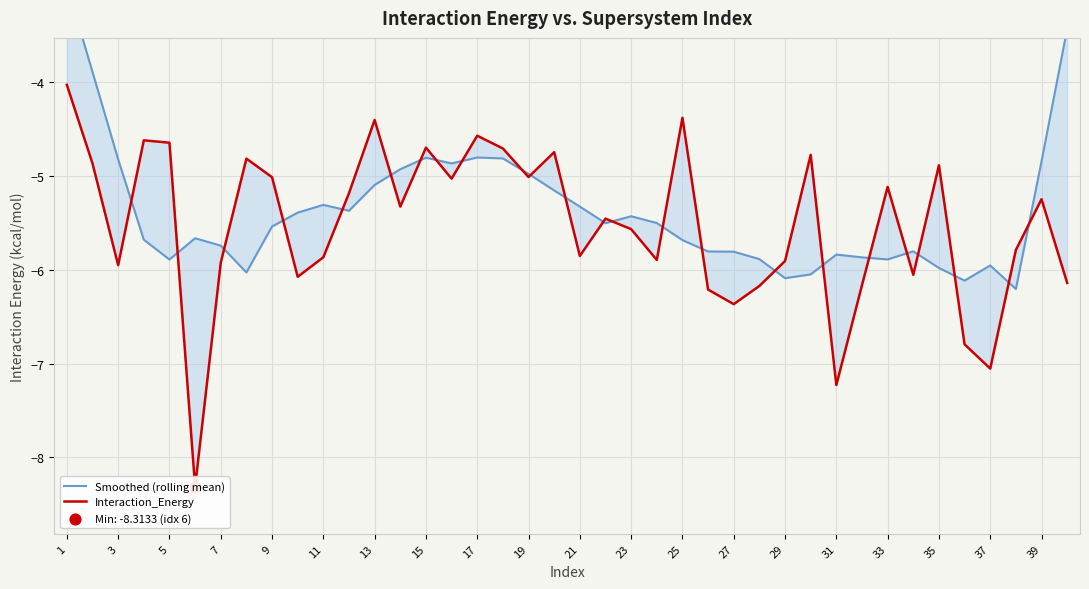

At which category is the sum across all series the highest?

1